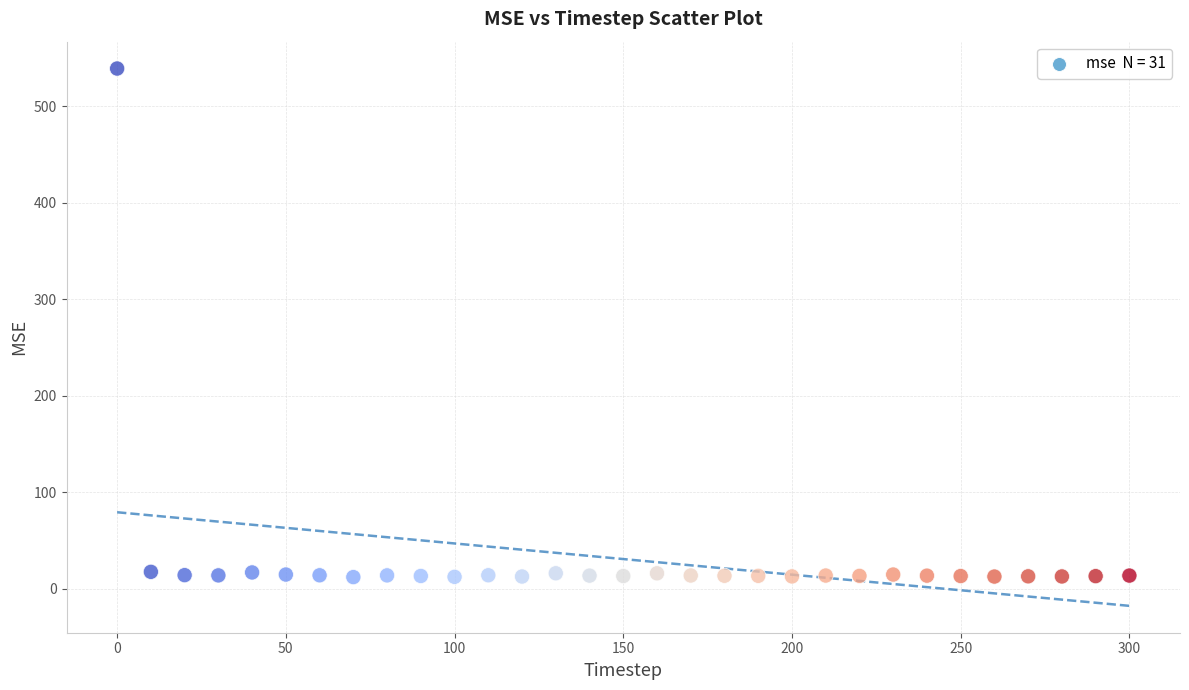

What is the range of Y values (max minus min)?

527.2